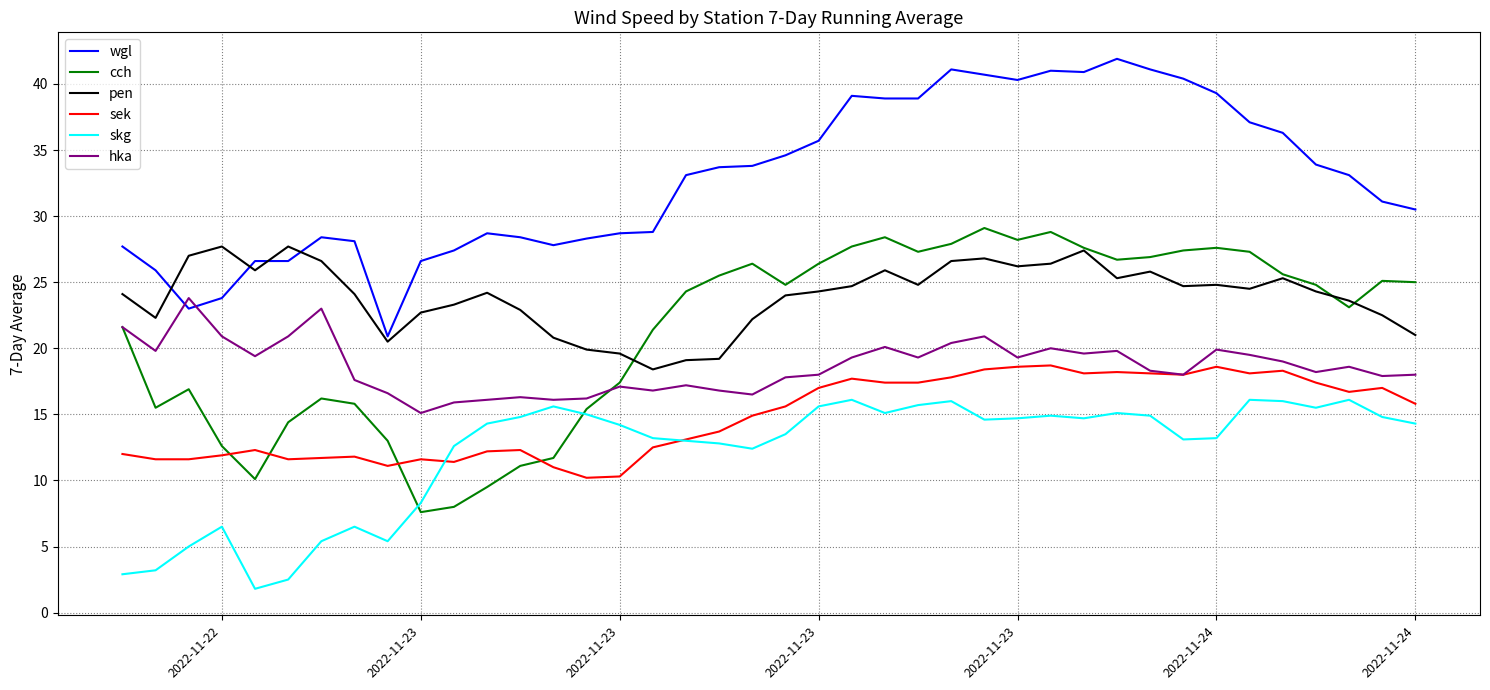

What is the maximum value shown in the chart?

41.9